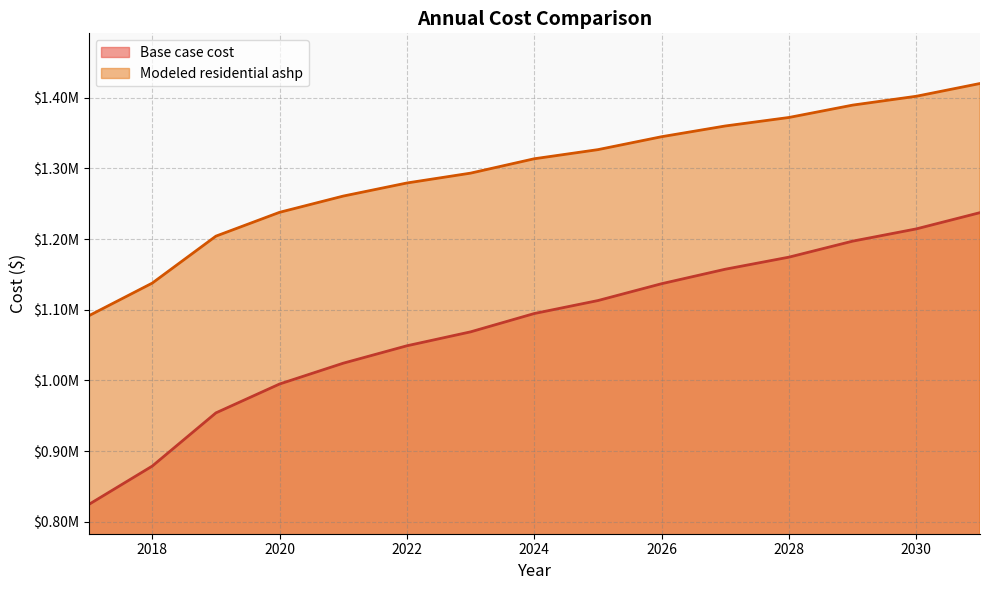

Which series has the widest spread of values?

Base case cost